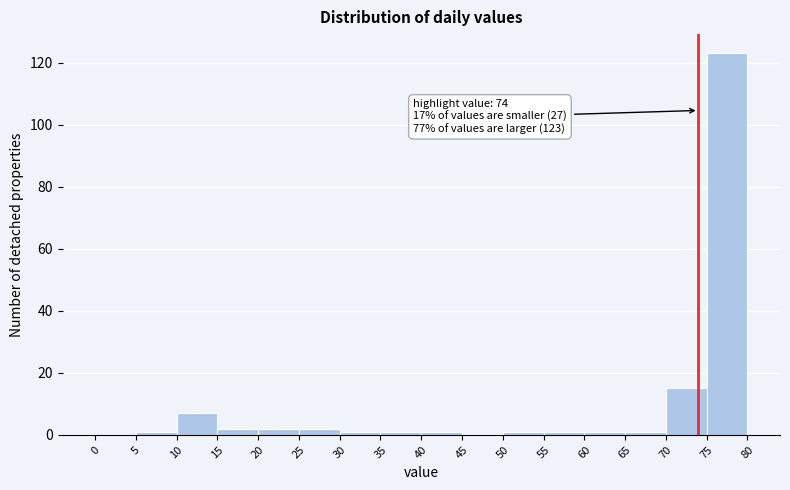

Which range on the x-axis has the tallest bar?

75 to 80